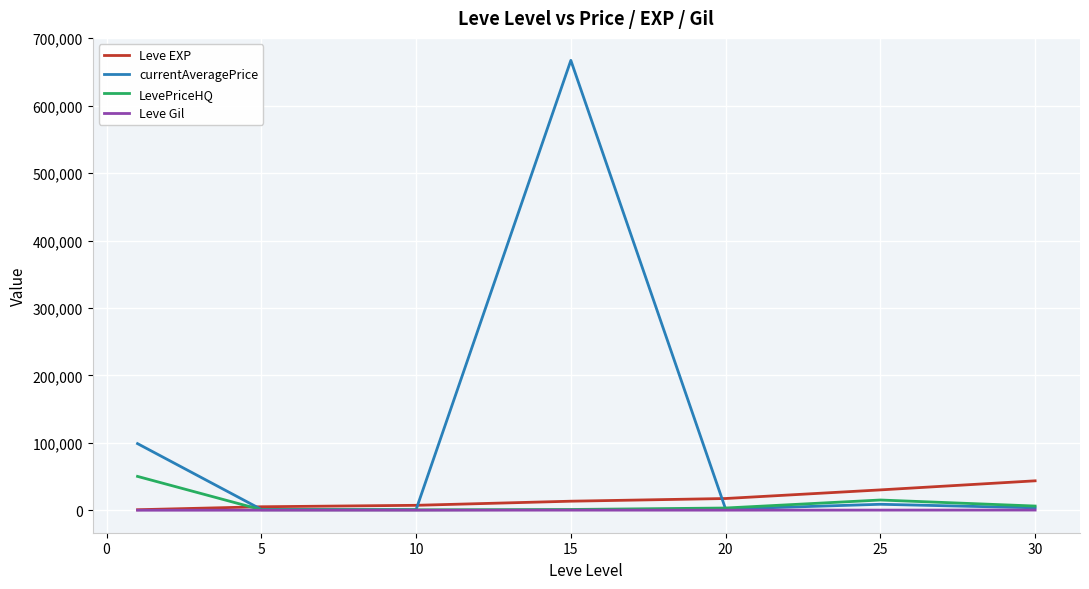

Which series has the largest total across all categories?

currentAveragePrice